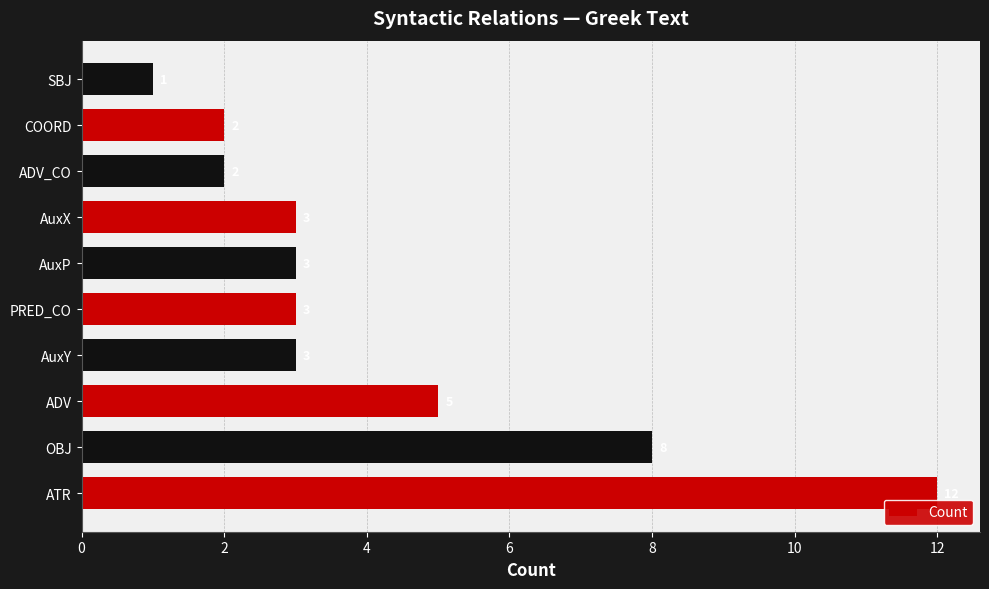

Reading bottom to top, list all the values displayed in this chart.

ATR=12	OBJ=8	ADV=5	AuxY=3	PRED_CO=3	AuxP=3	AuxX=3	ADV_CO=2	COORD=2	SBJ=1